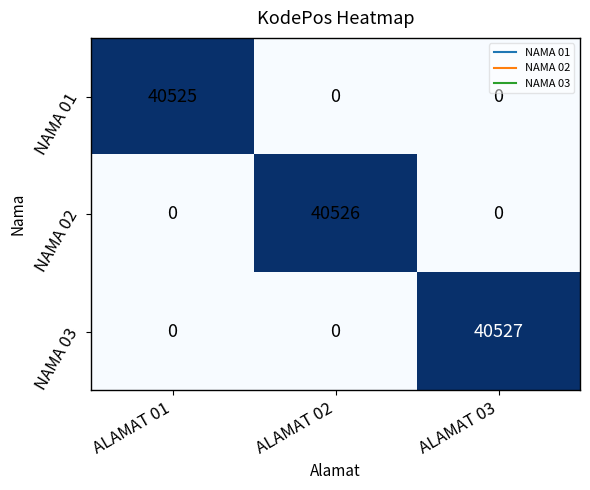

Count the NAMA 02 values in the range 0 to 40526.

3